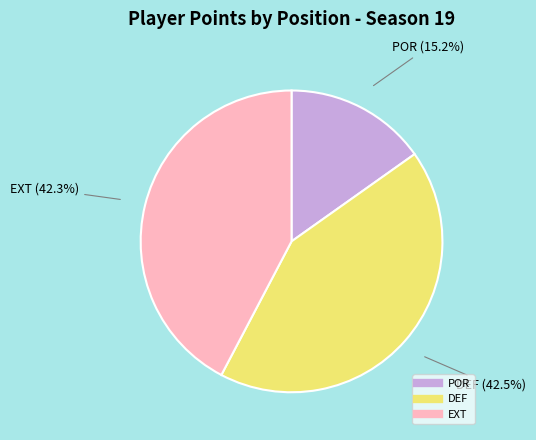

Is there any slice that represents more than half of the pie?

No